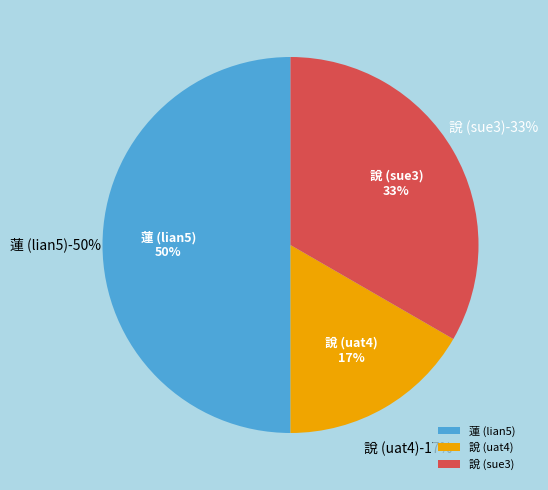

Is there any slice that represents more than half of the pie?

No